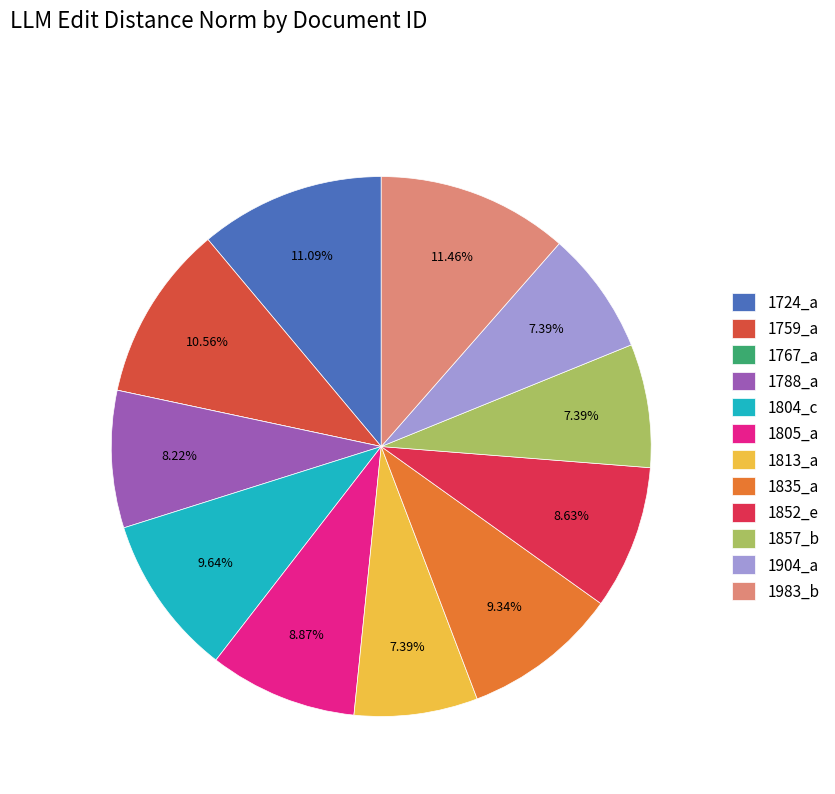

What is the largest slice in the pie chart?

1983_b